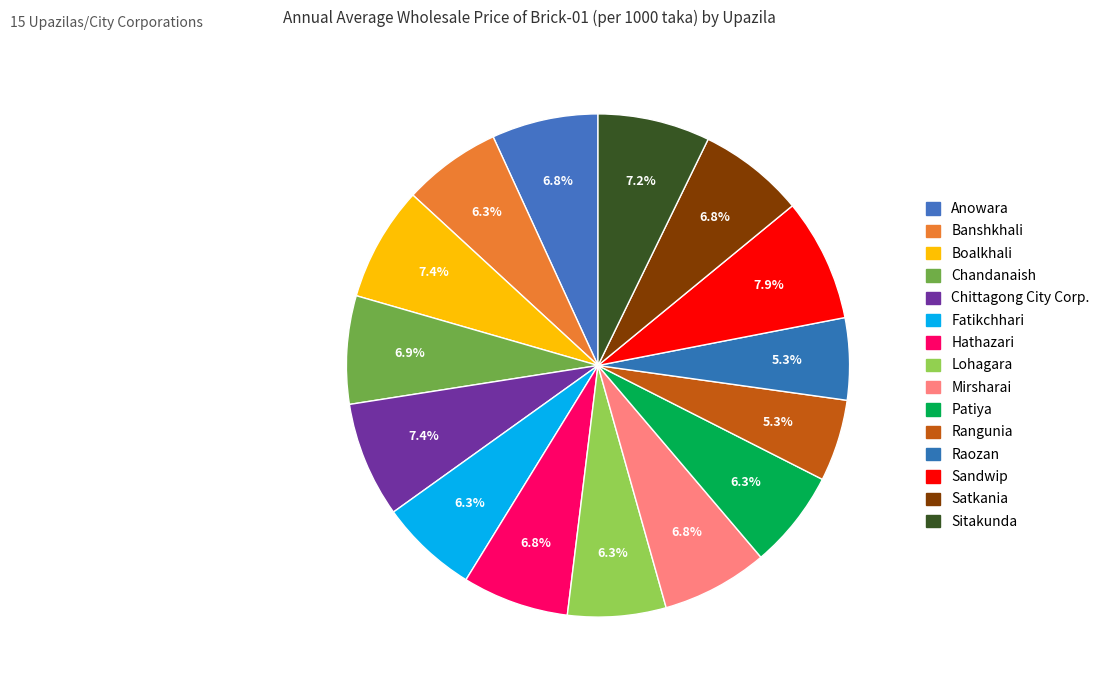

The Raozan slice represents 5% of the pie. True or false?

True